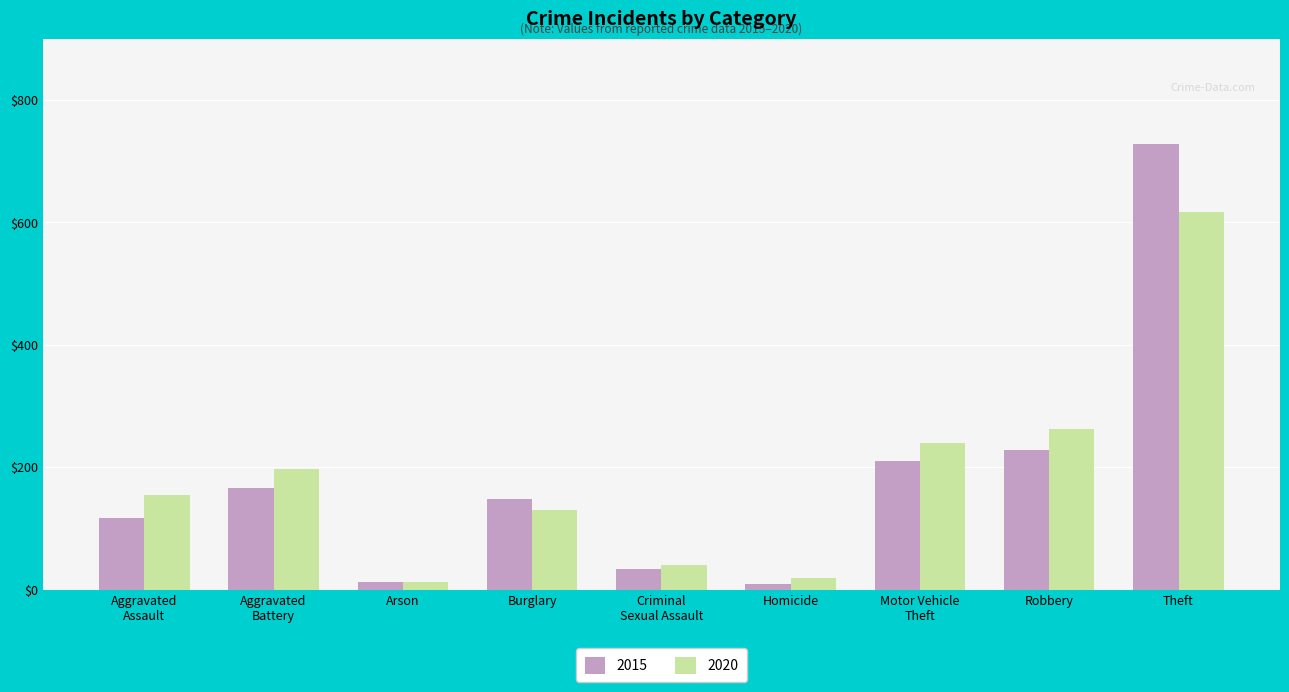

How many distinct data groups are displayed?

2